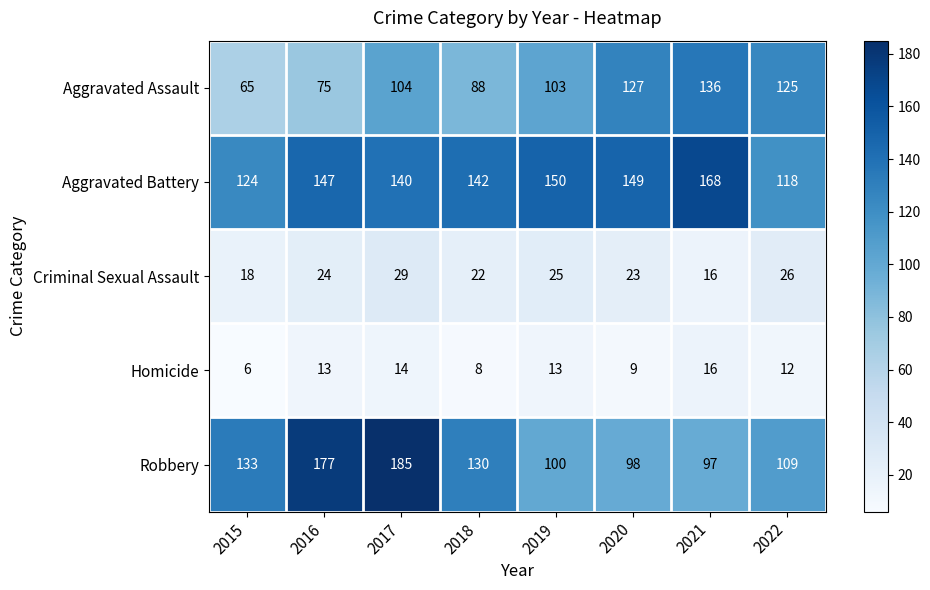

At which category is the sum across all series the highest?

2017